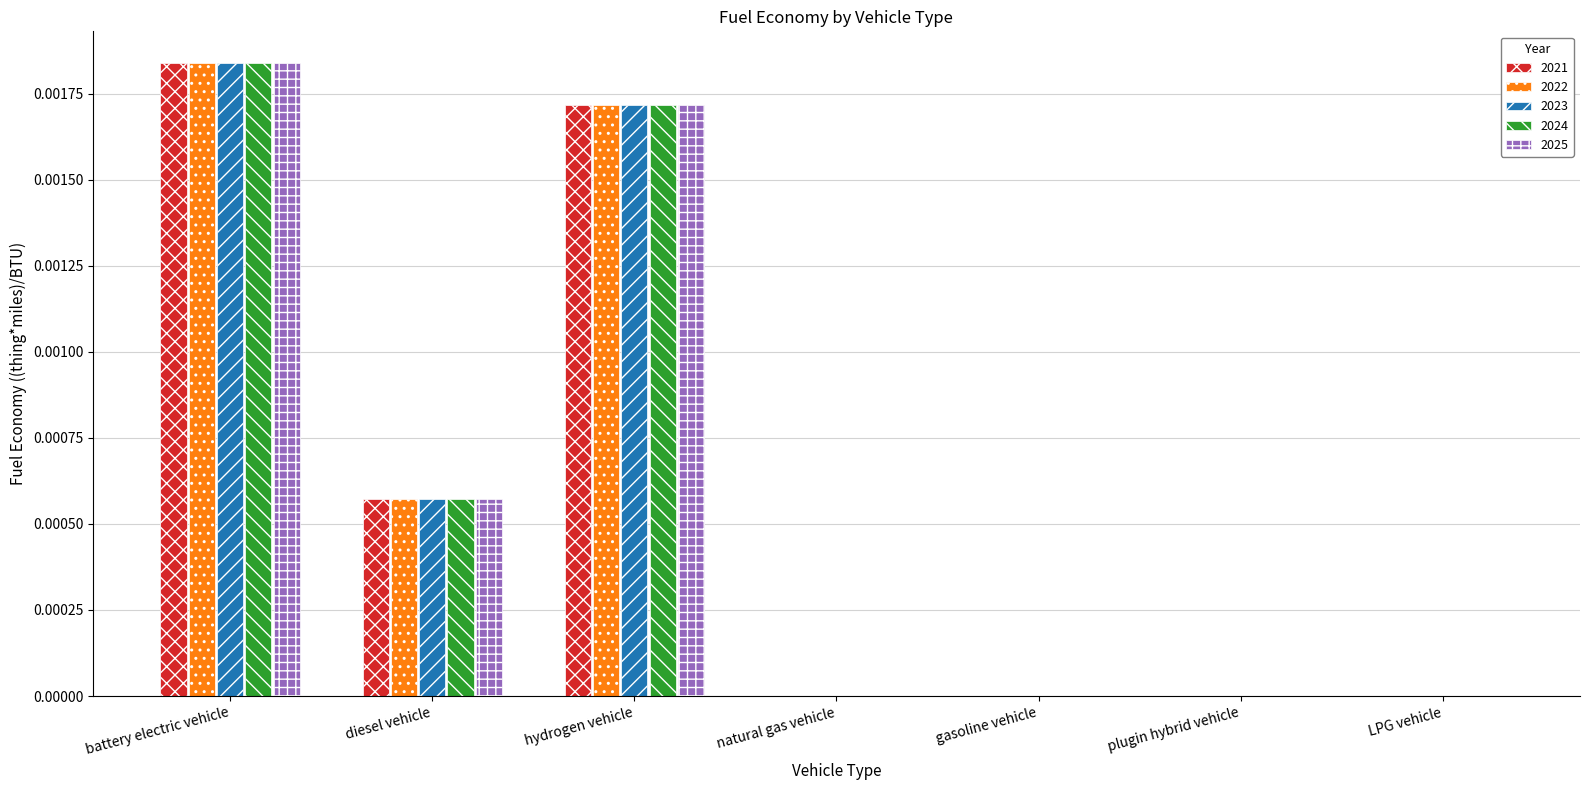

At which category is the sum across all series the highest?

battery electric vehicle